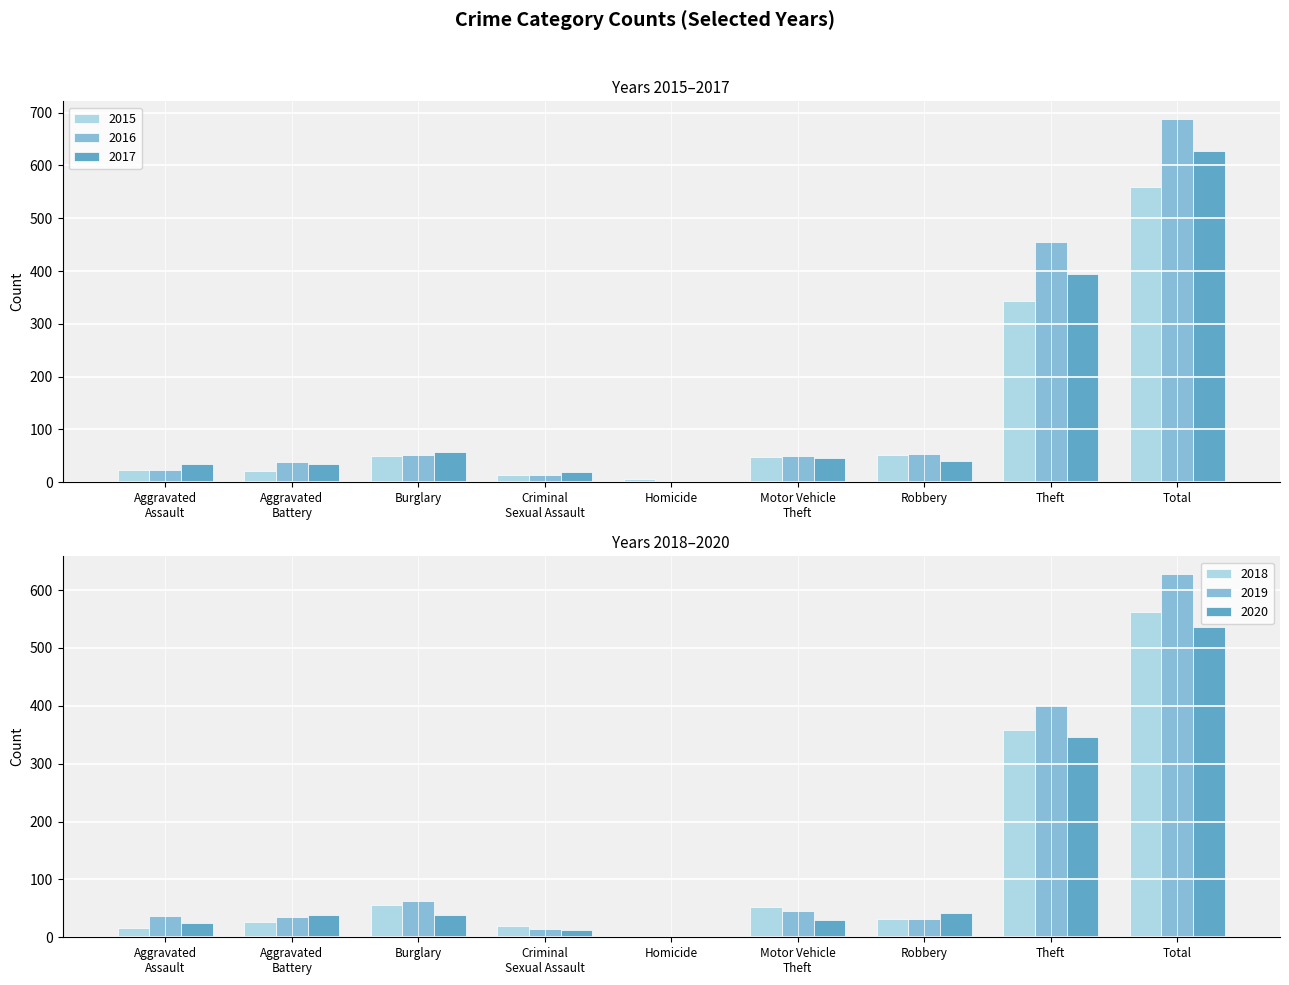

What is the label of the 7th bar from the right?

Burglary